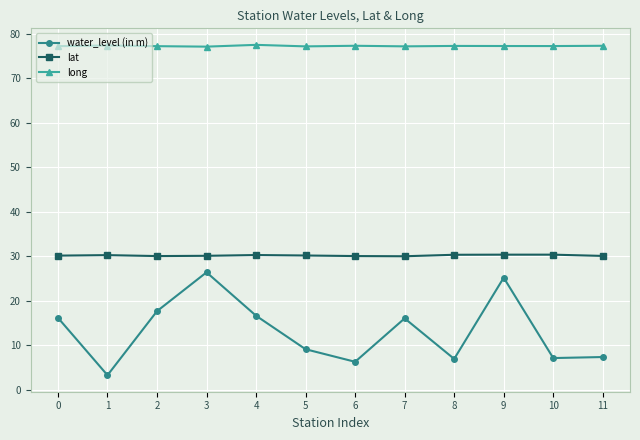

How many long values are between 77 and 78?

12